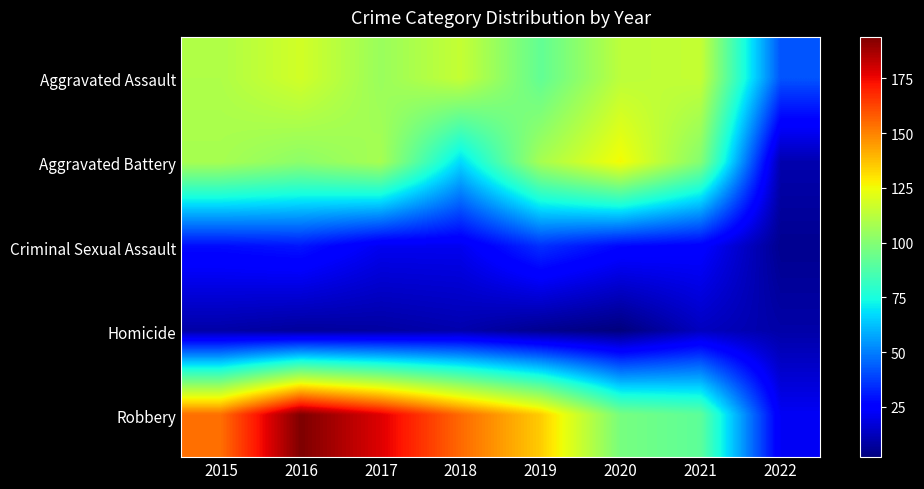

At which category does the chart reach its peak across all series?

2016